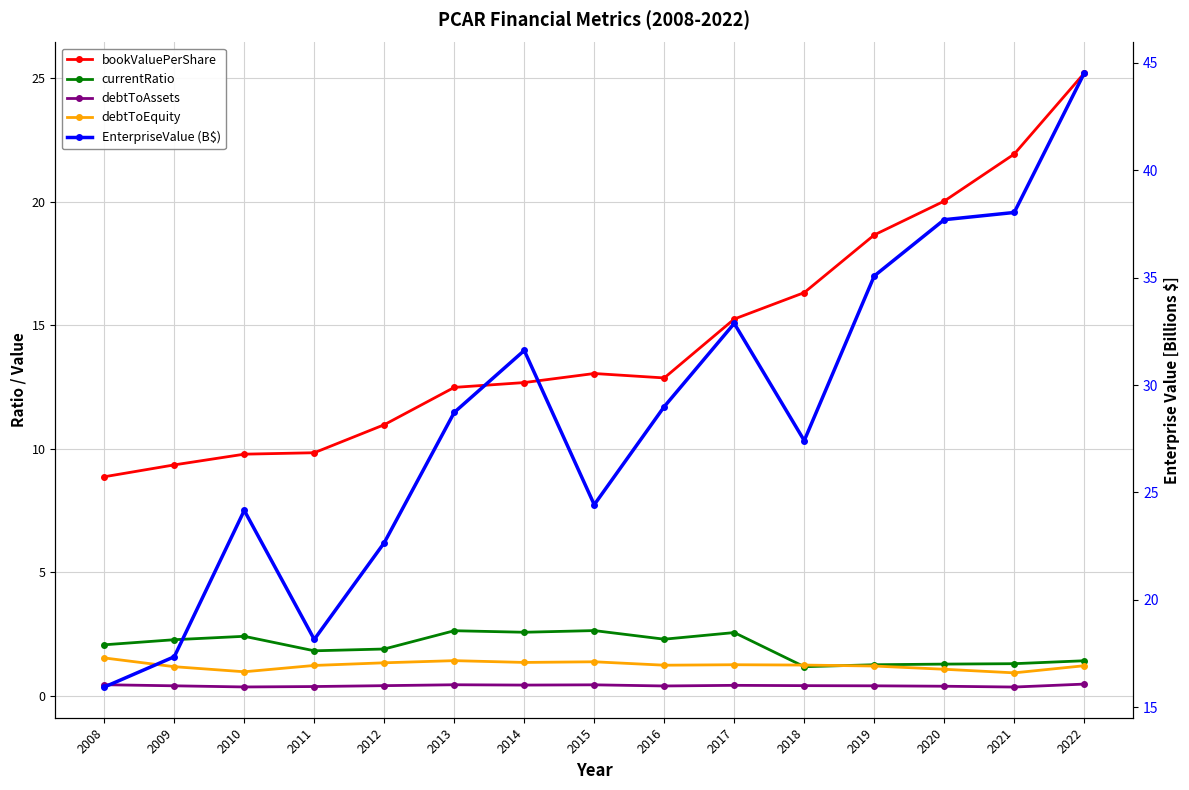

The value of bookValuePerShare at 2009 is 16.0. True or false?

False